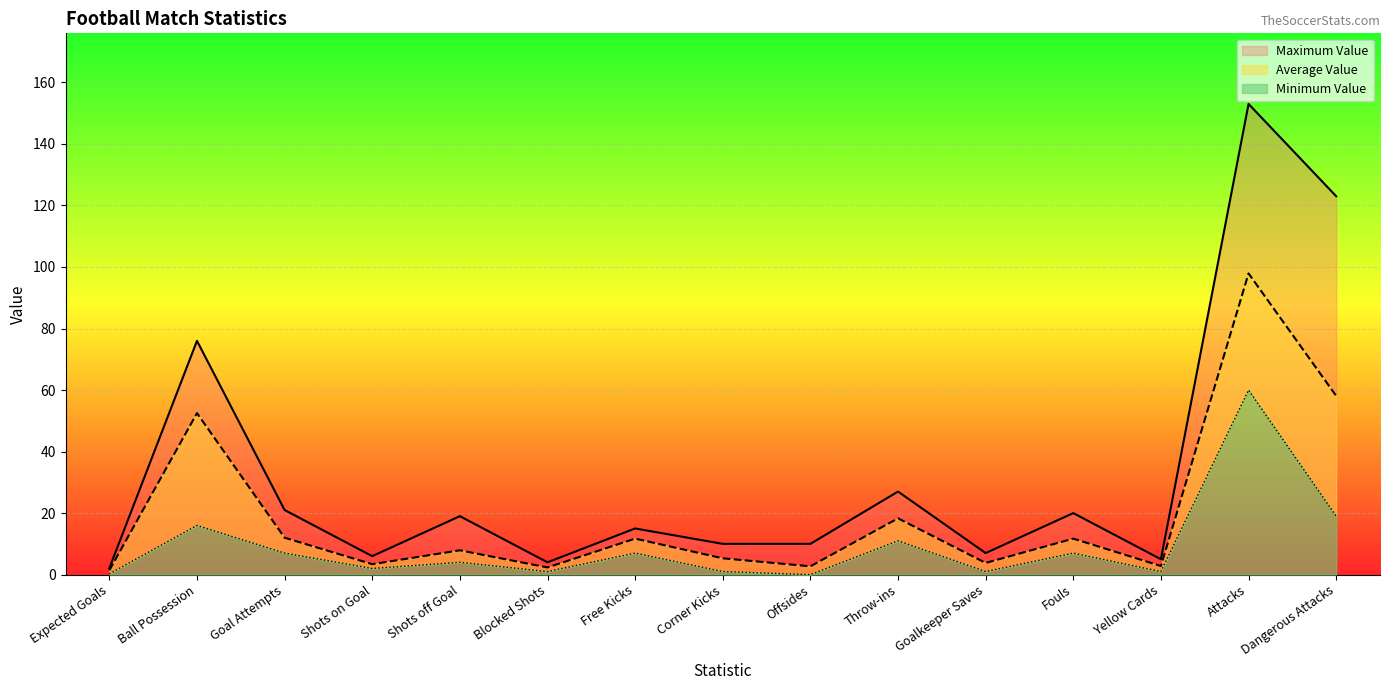

In Maximum Value, how many points are higher than both neighbors (excluding endpoints)?

6